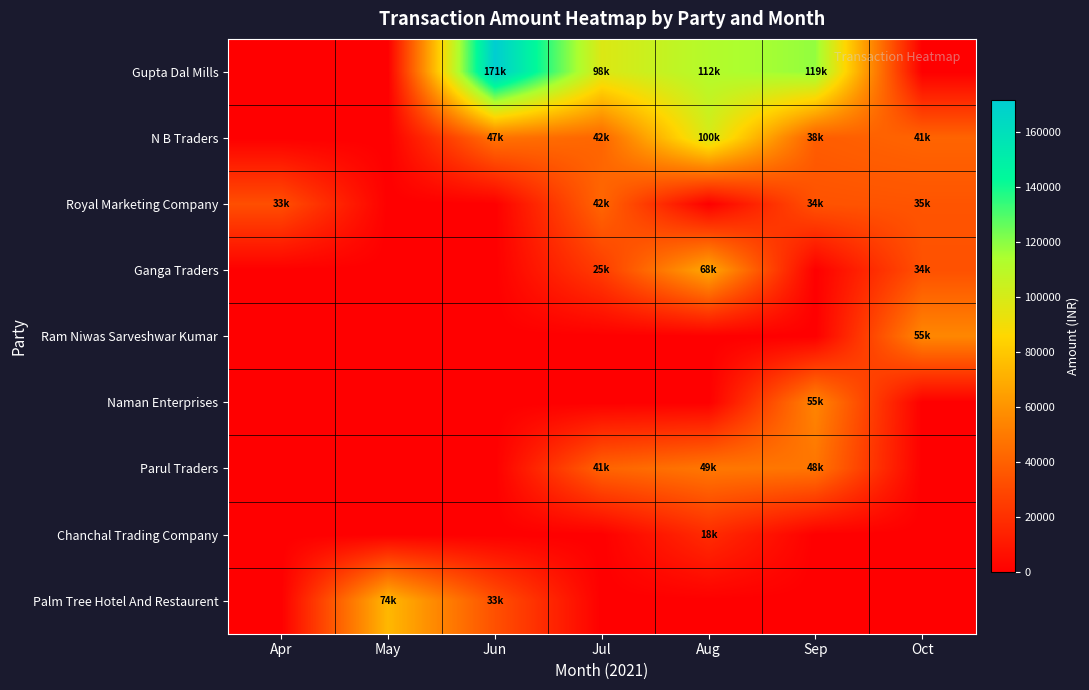

What is the total value across all series at Apr?

32550